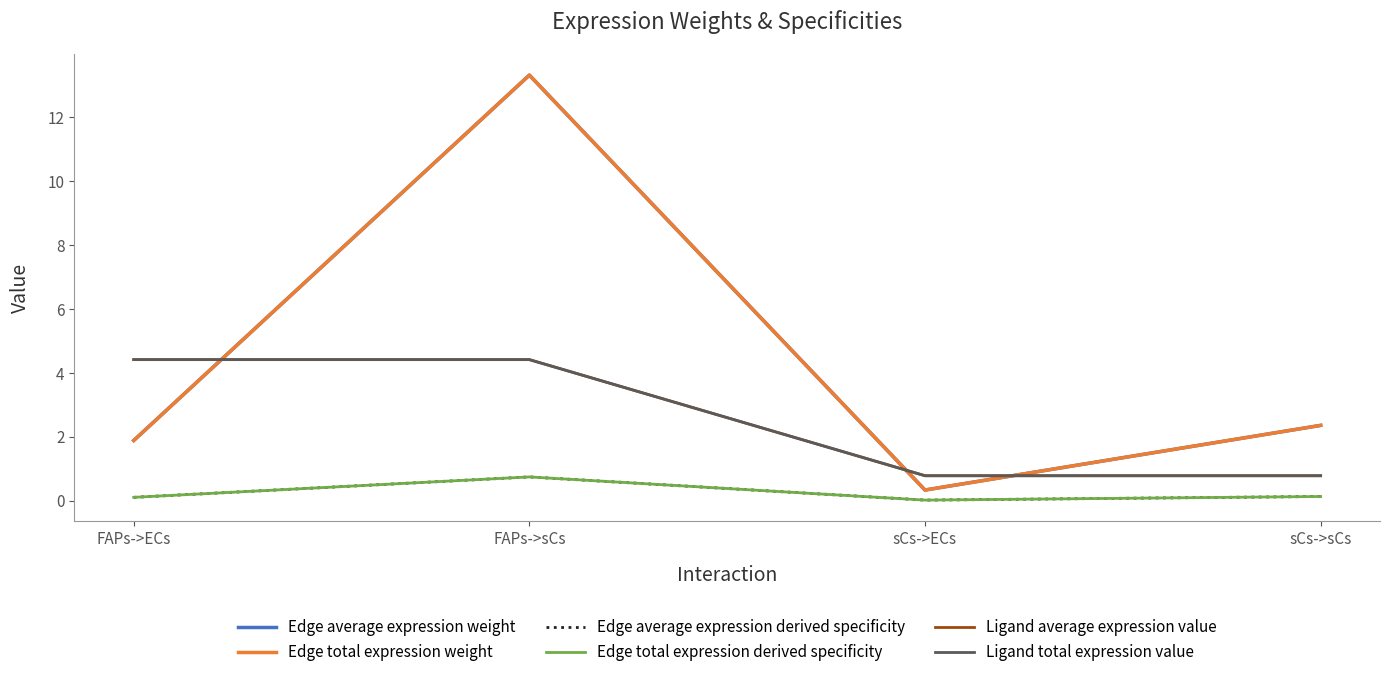

True or false: Edge total expression weight has a value of 13.3 at FAPs->sCs.

True